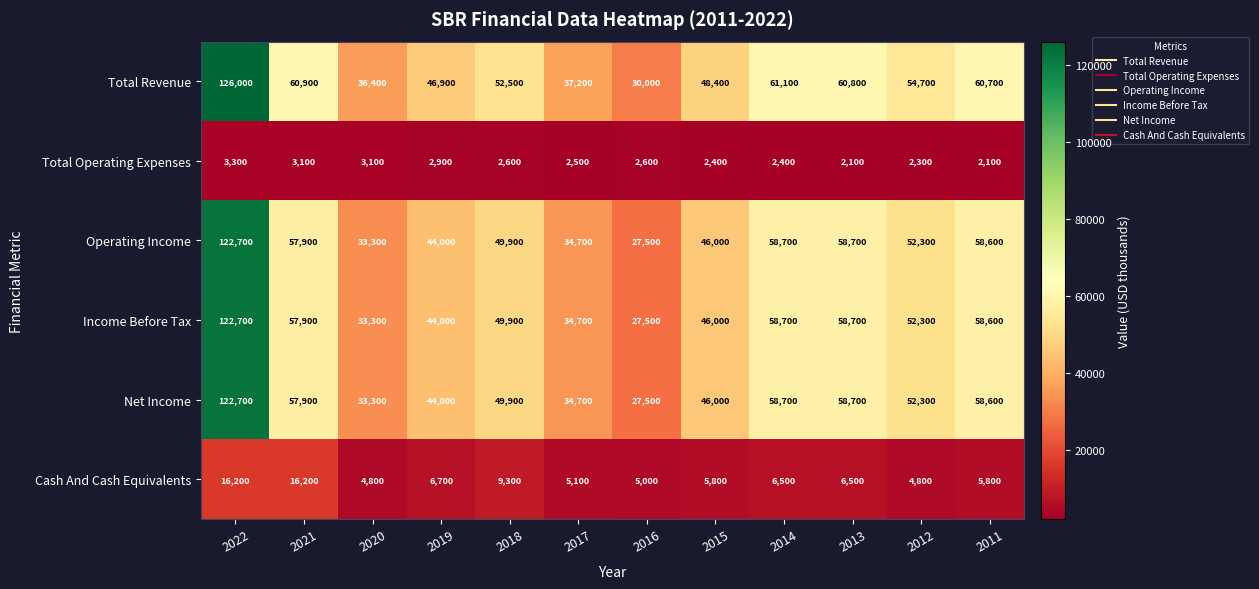

Is it true that Operating Income equals 49900 at 2018?

True